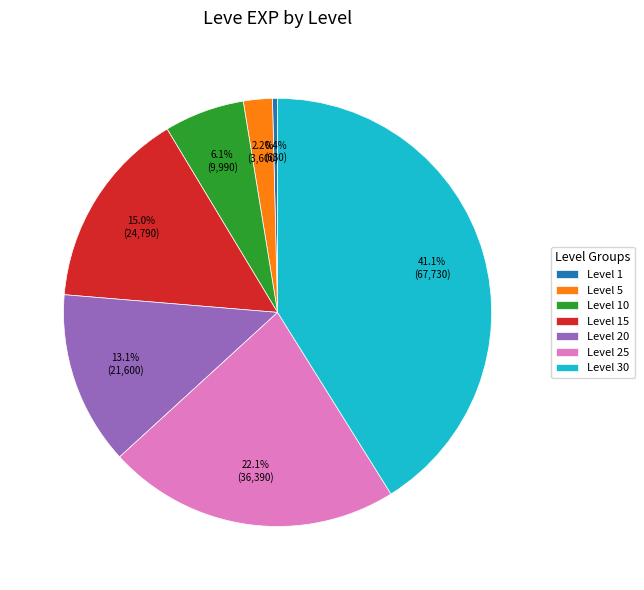

Which slice is the largest?

Level 30